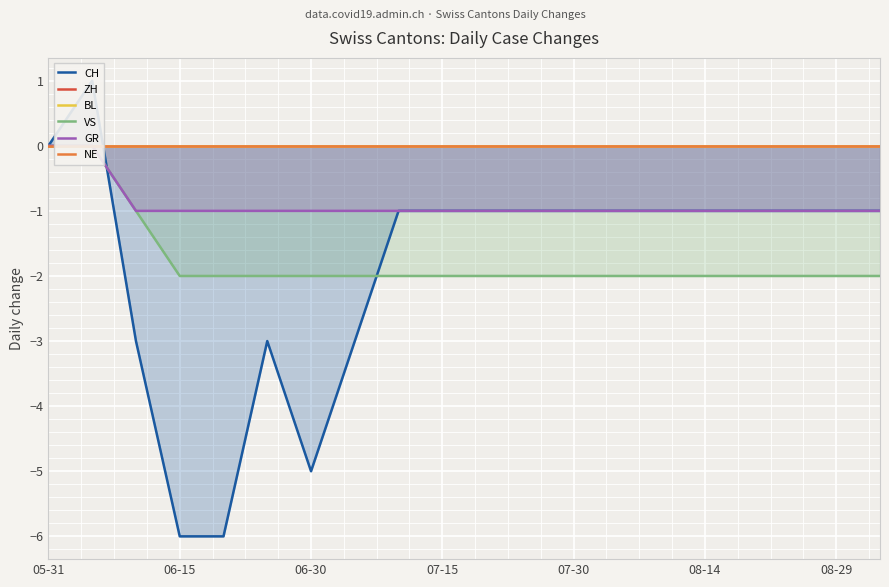

Which series has the largest range (max minus min)?

CH